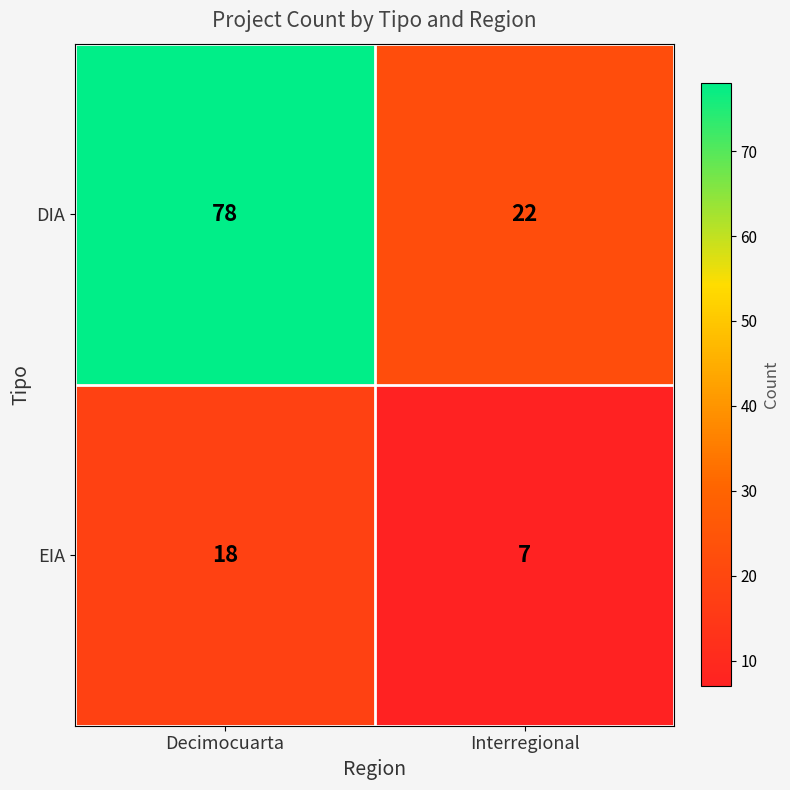

Is it true that DIA equals 15 at Interregional?

False